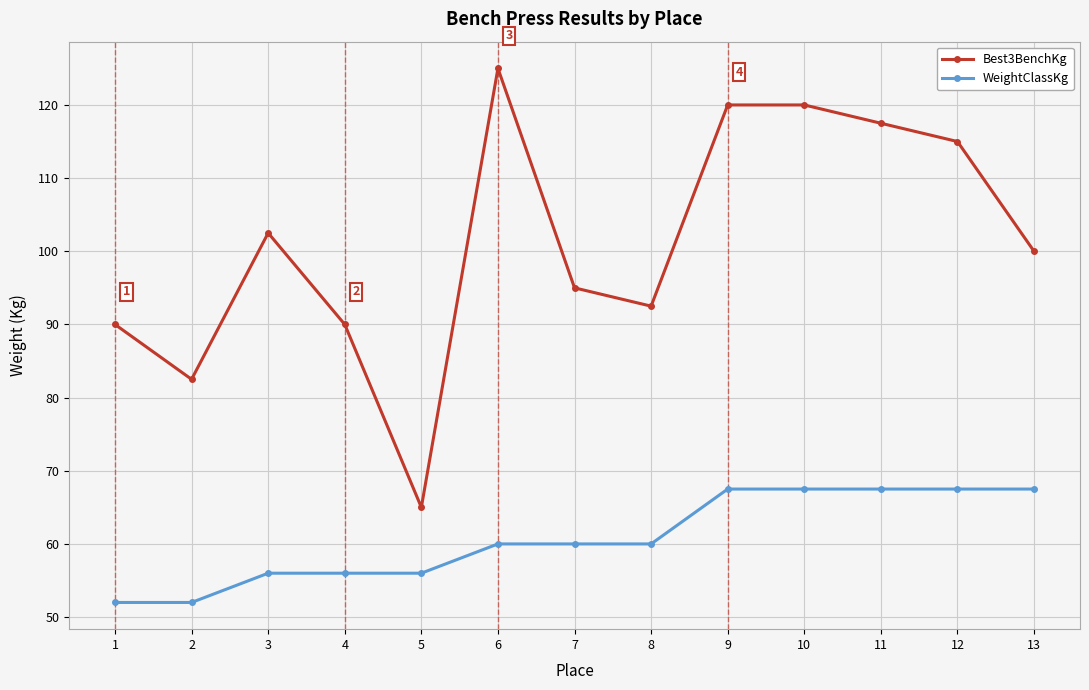

At 2, list the series in order from largest to smallest.

Best3BenchKg, WeightClassKg